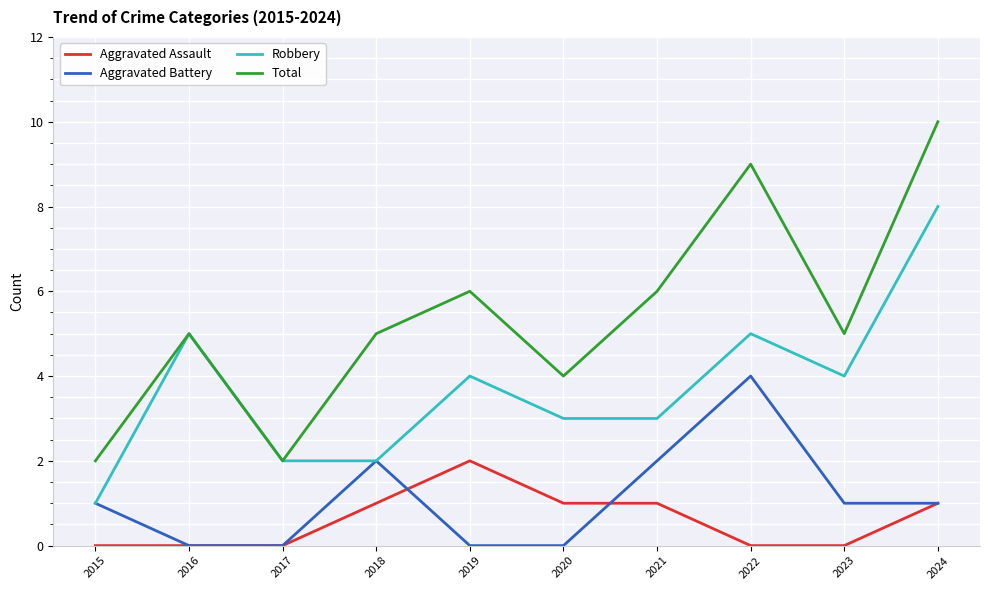

Rank the series by their maximum value, from highest to lowest.

Total, Robbery, Aggravated Battery, Aggravated Assault